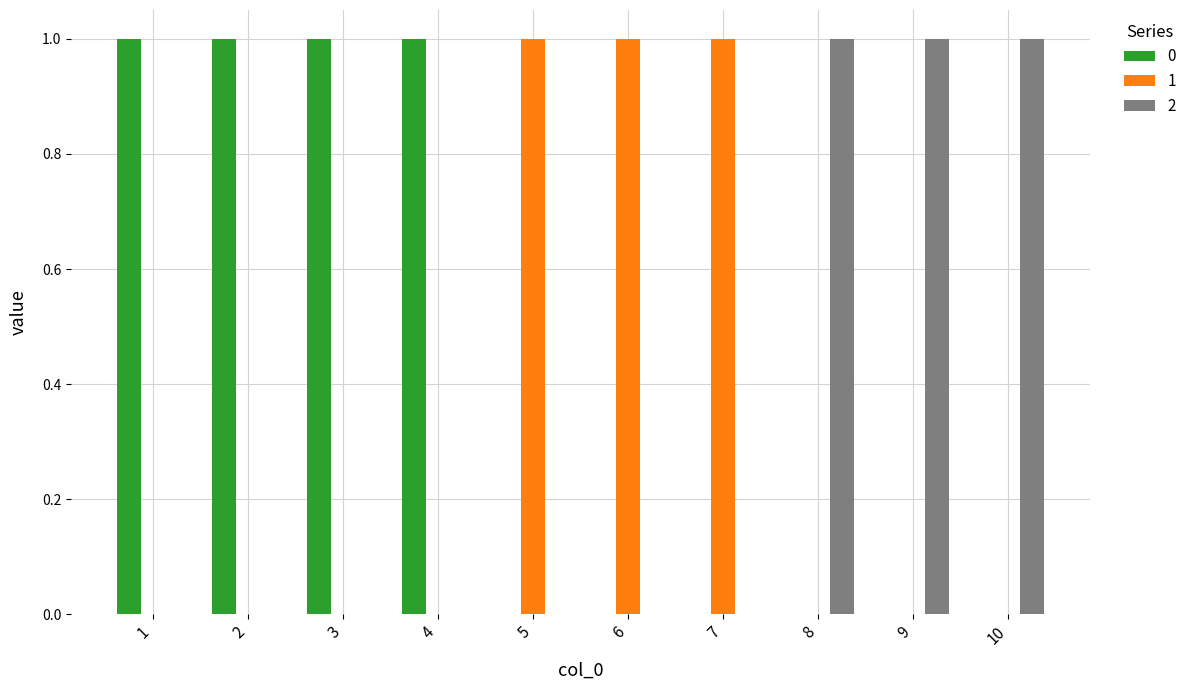

The value of 2 at 10 is 2. True or false?

False